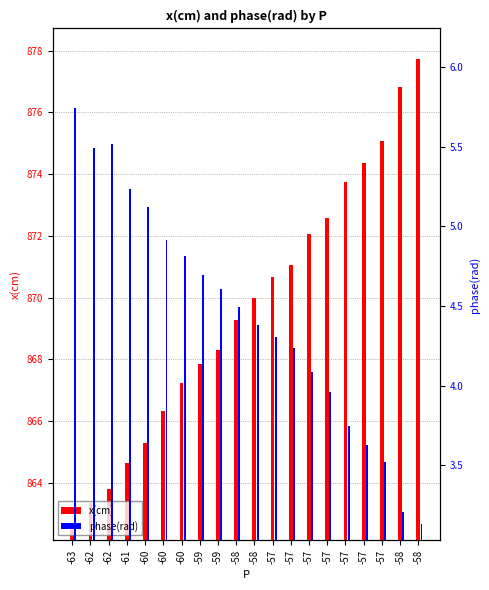

At -57, list the series in order from largest to smallest.

x(cm), phase(rad)